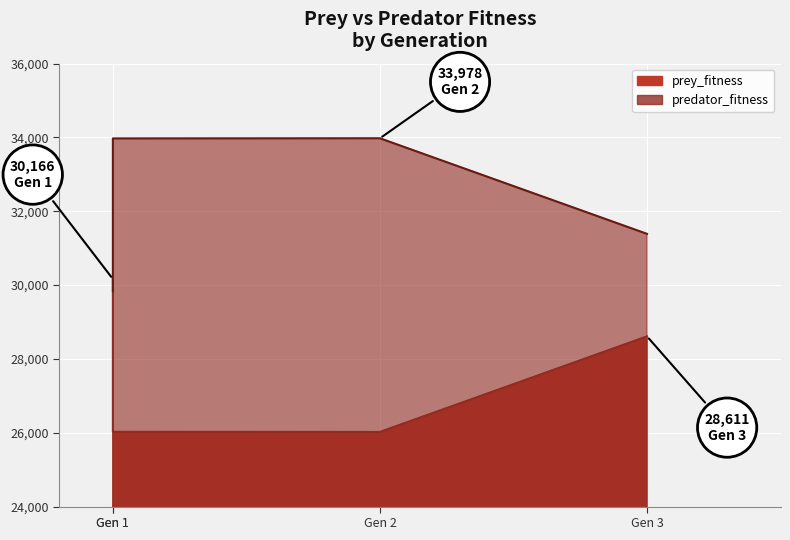

At which category is the sum across all series the highest?

Gen 1